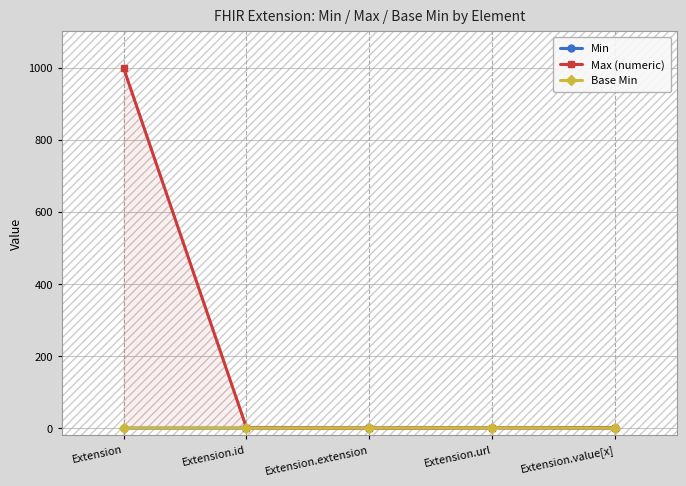

Between Extension.id and Extension.extension, which series saw the biggest shift?

Max (numeric)